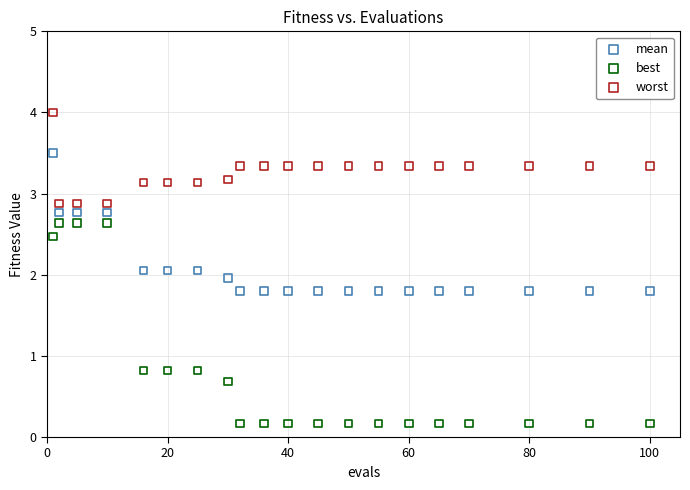

Across all data points, what is the range of X values (max minus min)?

99.0